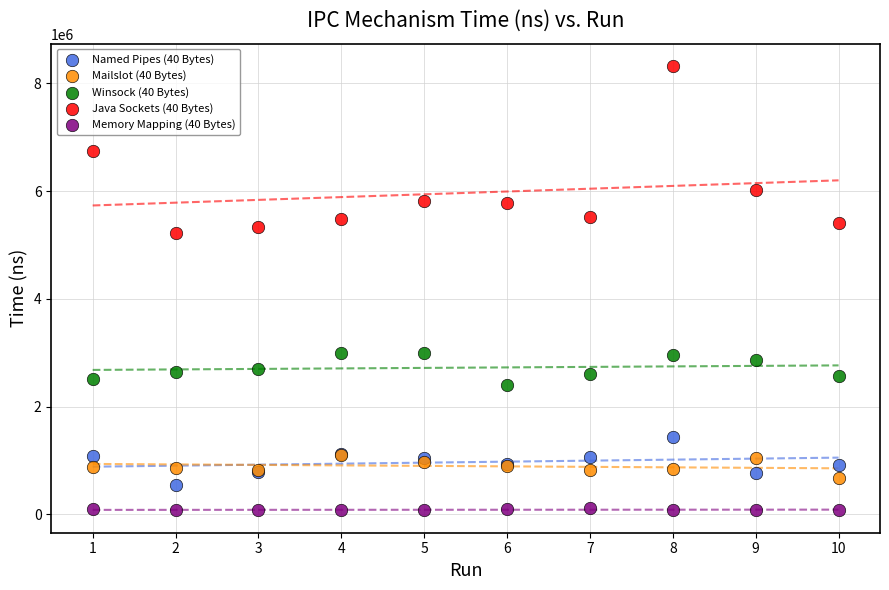

Across all series, what Y value is closest to 4199079?

5226476